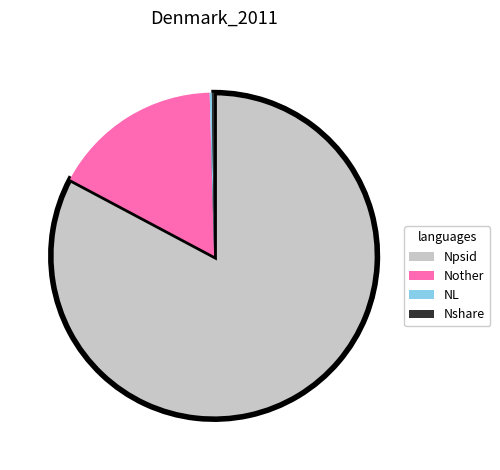

Is it true that Nother is 17% of the pie?

True